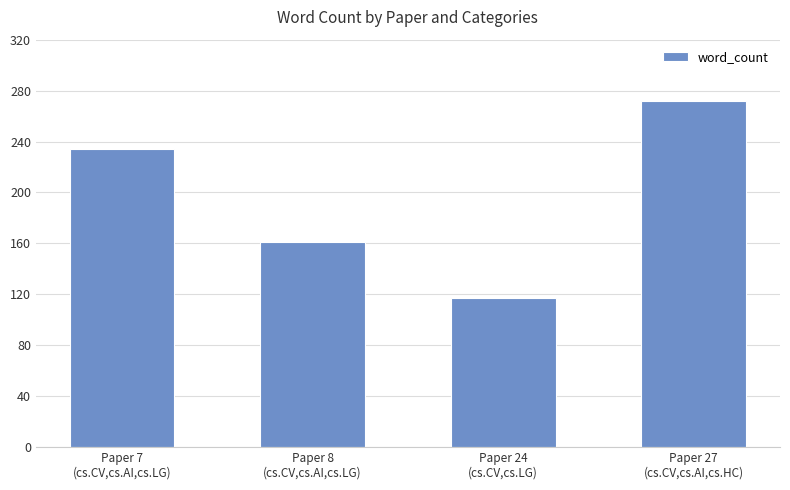

What is the sum of the values at Paper 27
(cs.CV,cs.AI,cs.HC) and Paper 24
(cs.CV,cs.LG)?

389